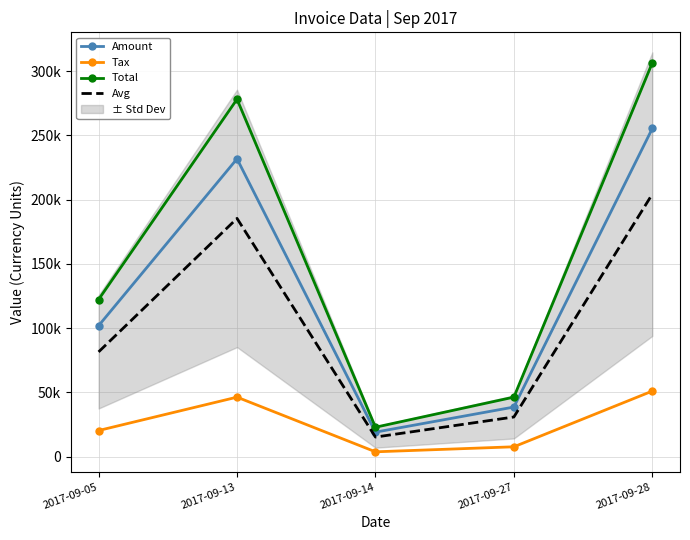

What are all the series names shown in the legend?

Amount, Tax, Total, Avg